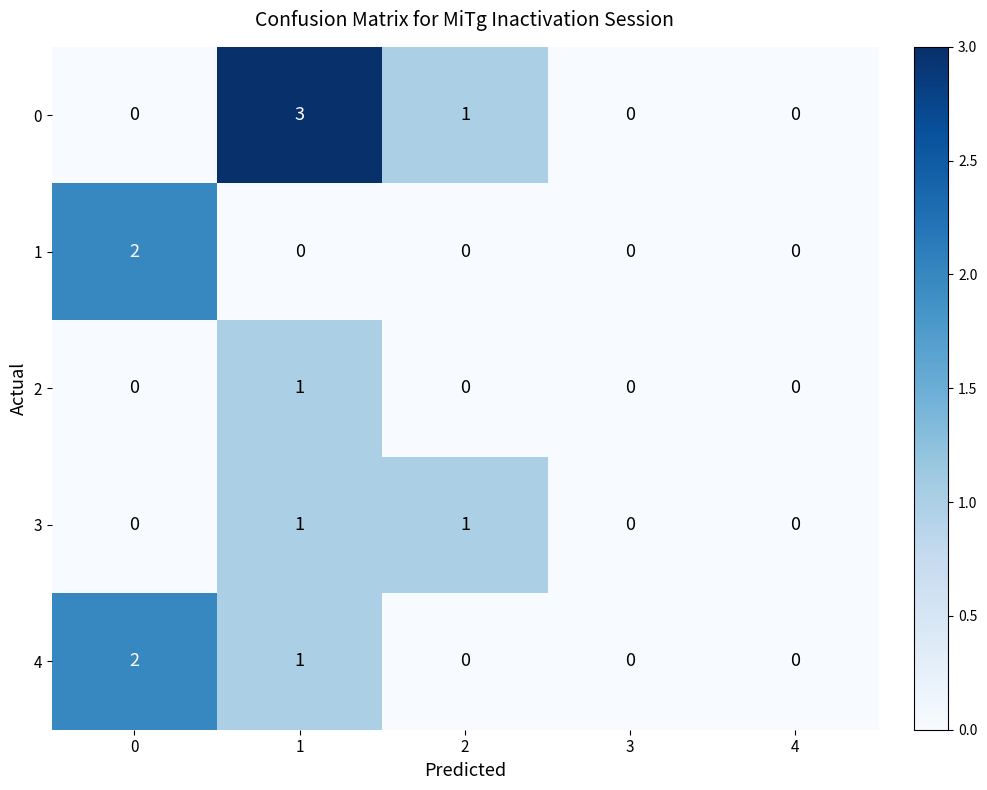

True or false: 0 has a value of 1 at 2.

True